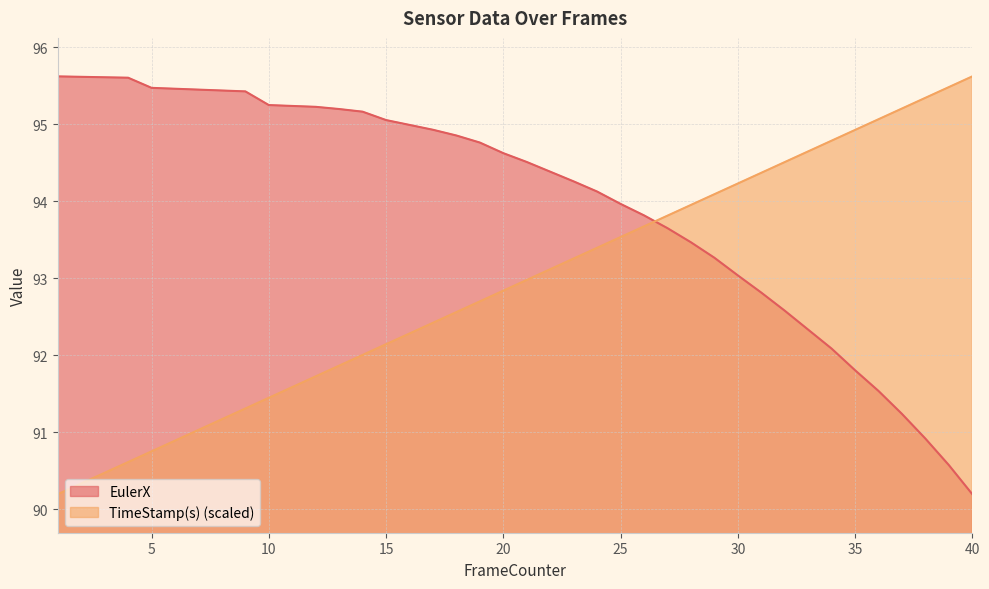

True or false: EulerX has more than 2 interior local peaks.

False